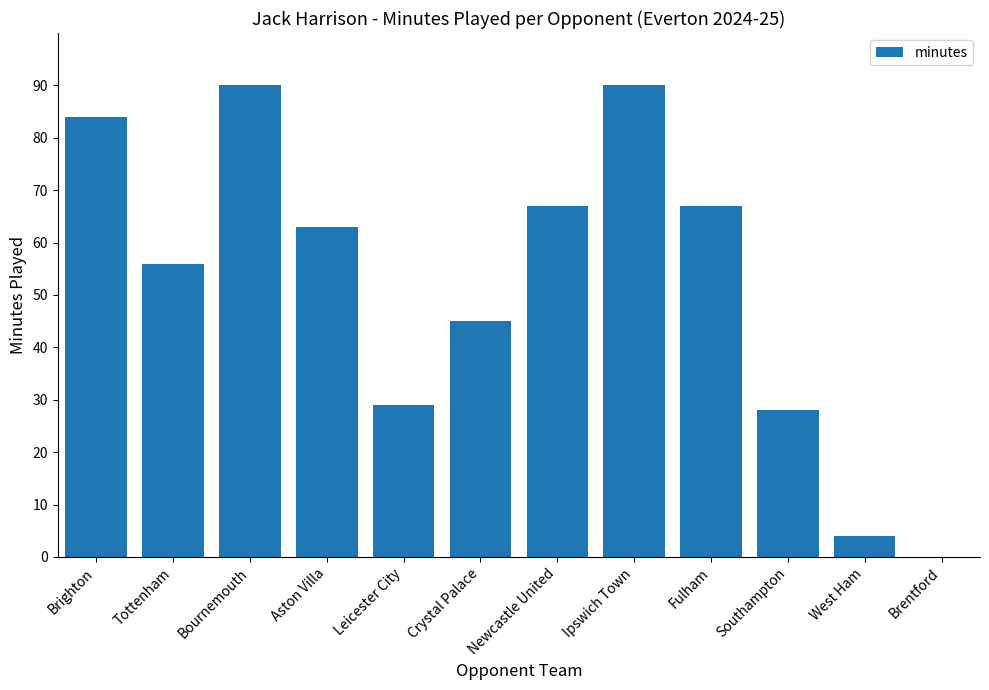

Approximately how many times larger is the value at Aston Villa compared to Bournemouth?

0.7